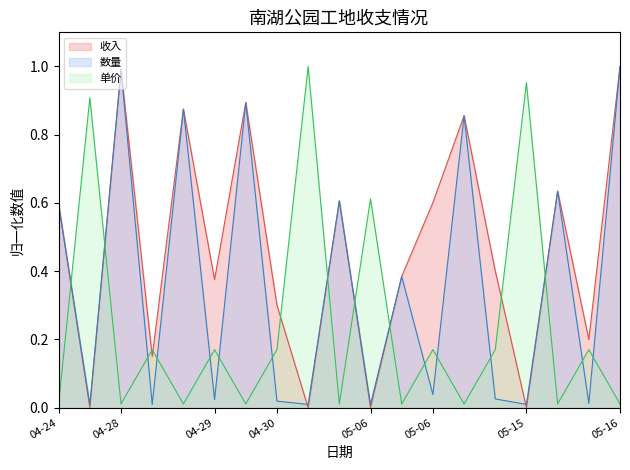

What is the approximate value of 收入 at 2017-05-14?

0.9